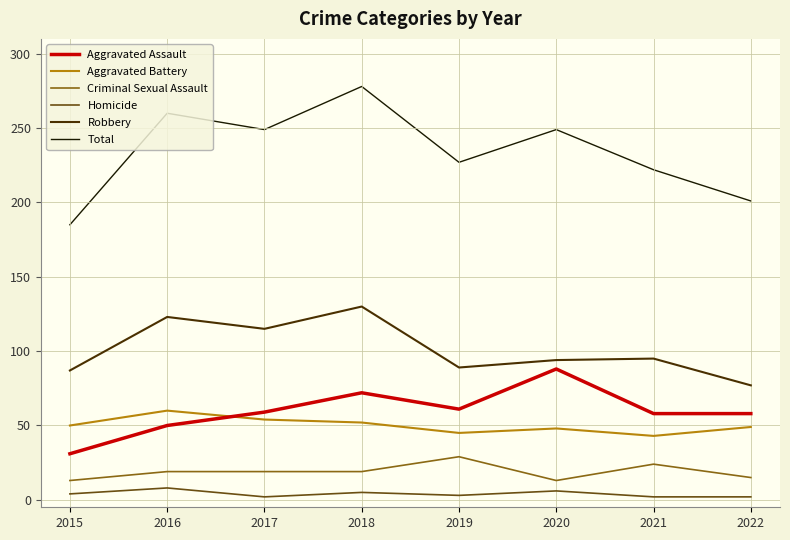

What are all the series names shown in the legend?

Aggravated Assault, Aggravated Battery, Criminal Sexual Assault, Homicide, Robbery, Total